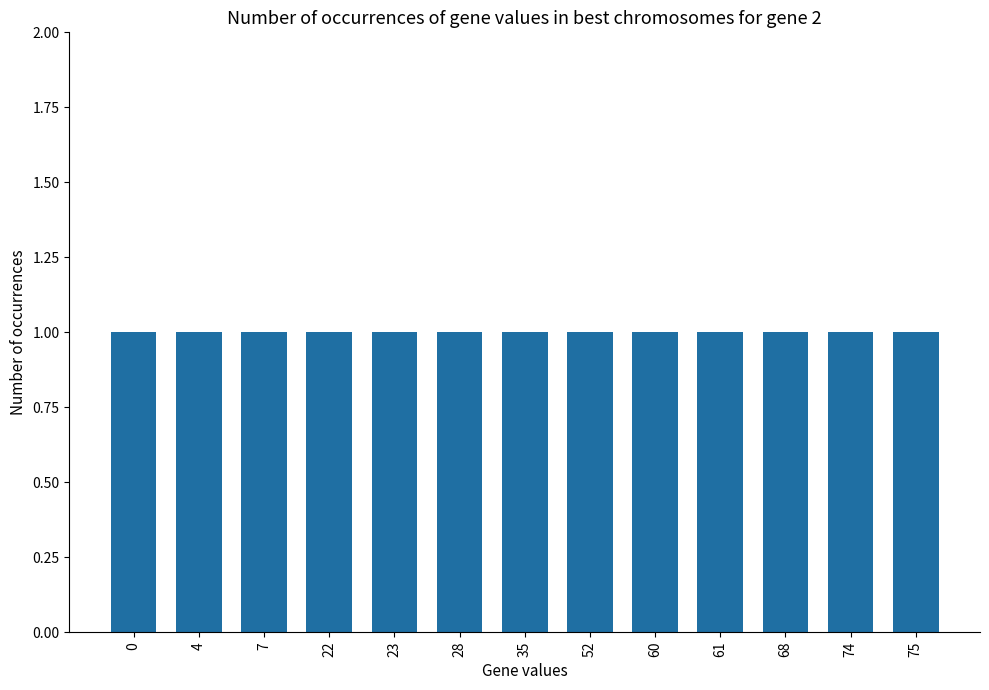

How many positive values are there?

12